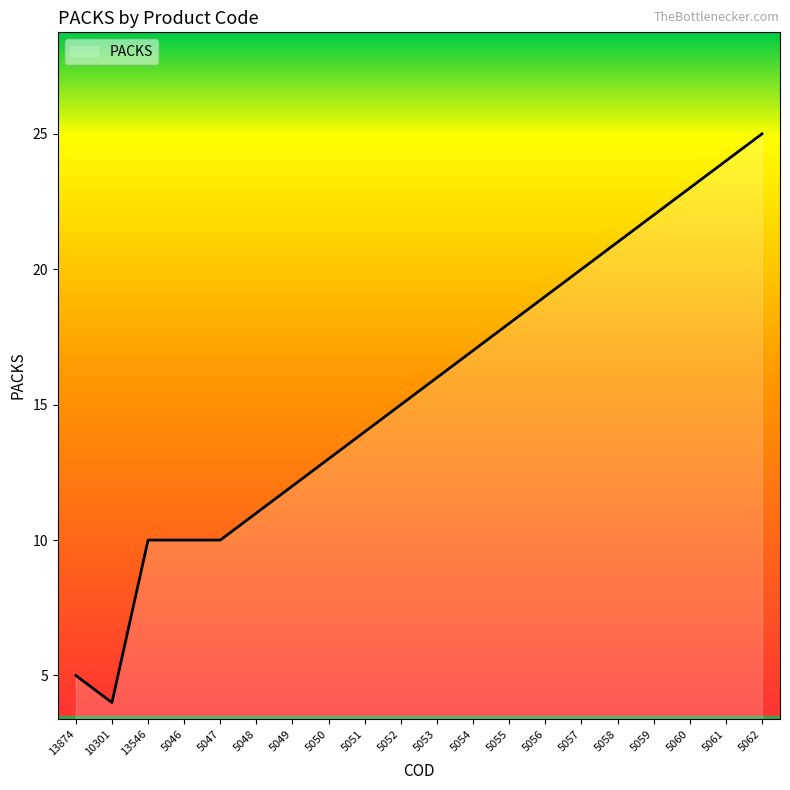

What is the approximate value at 5048?

11